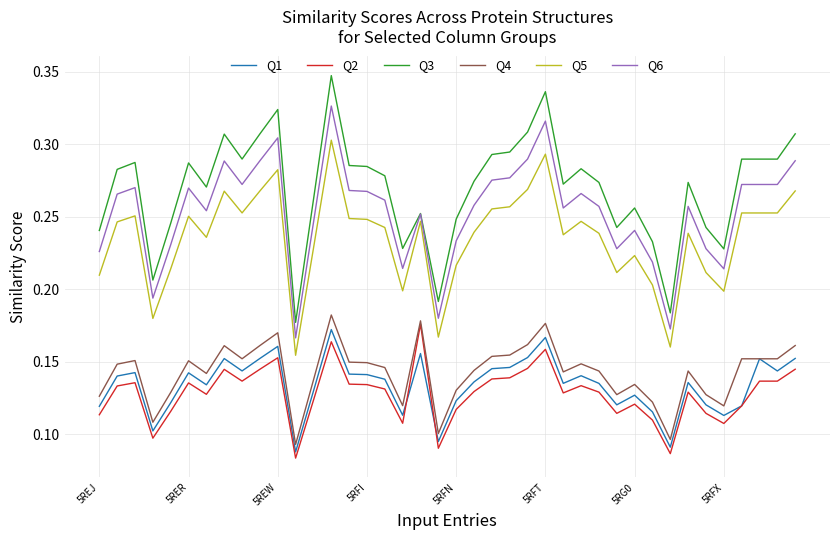

True or false: Q1 and Q5 cross at least once.

False